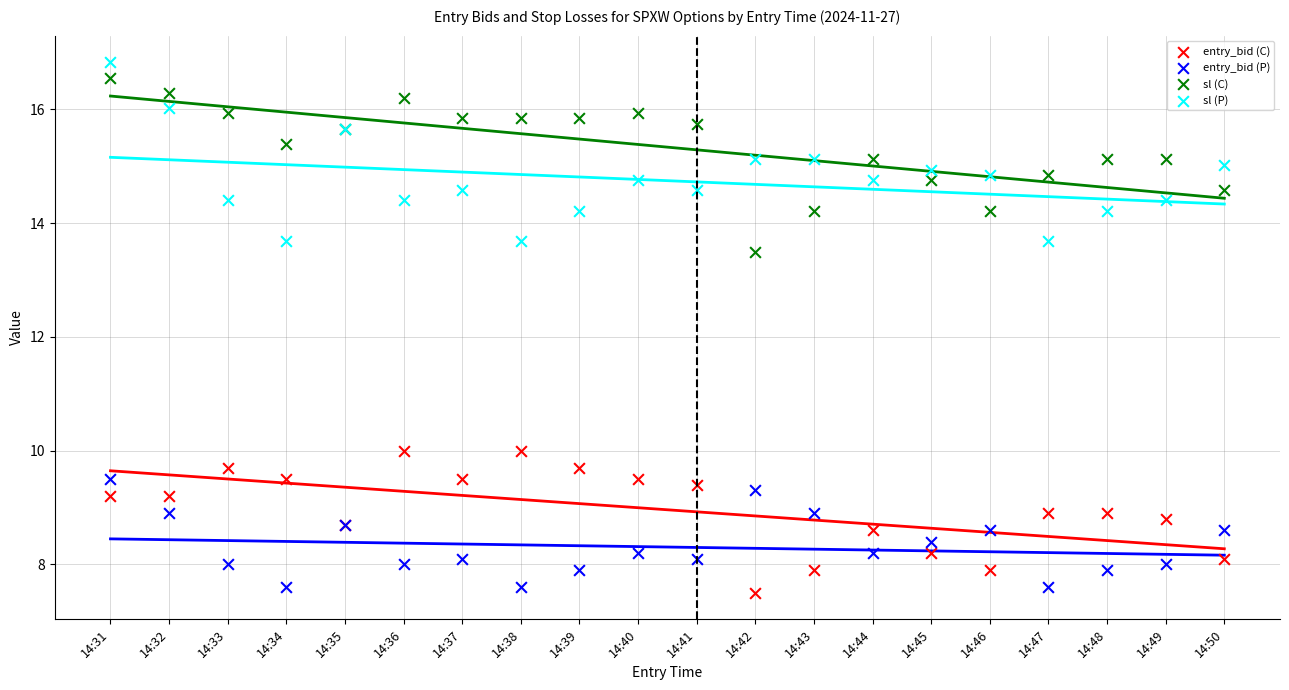

Which series has the largest Y range (max minus min)?

sl (P)